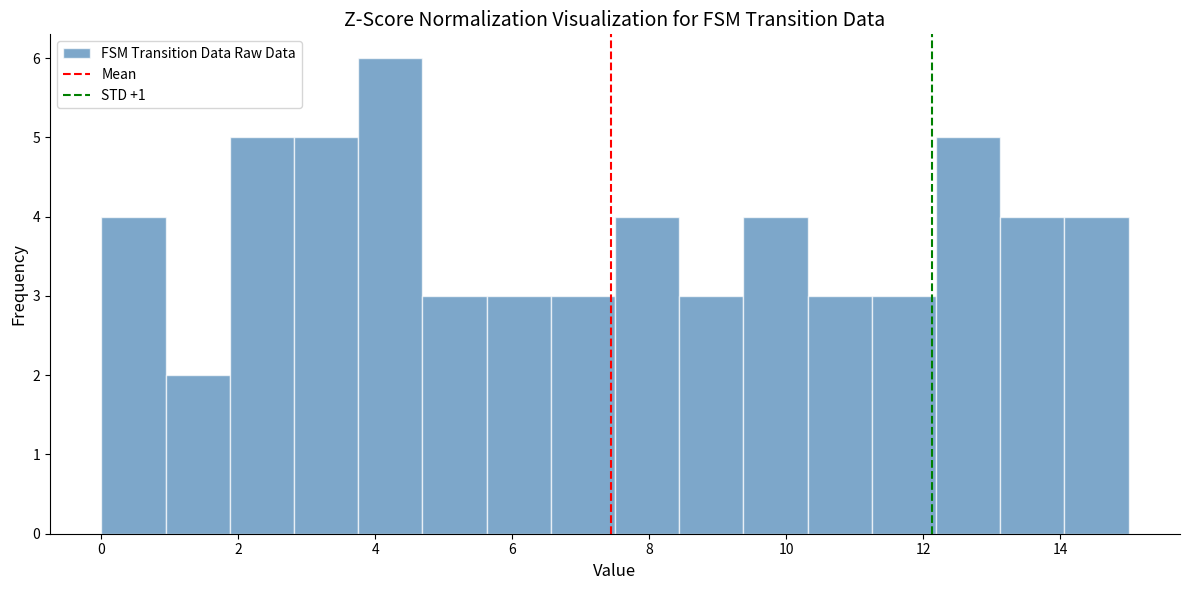

Over which range of the x-axis is the bar tallest?

3.8 to 4.6